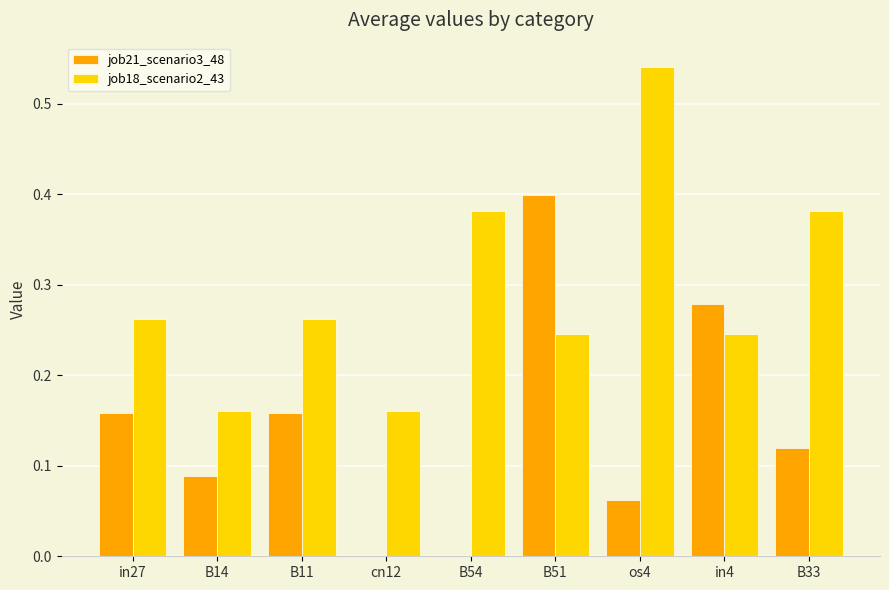

Between in27 and B14, which series saw the biggest shift?

job18_scenario2_43